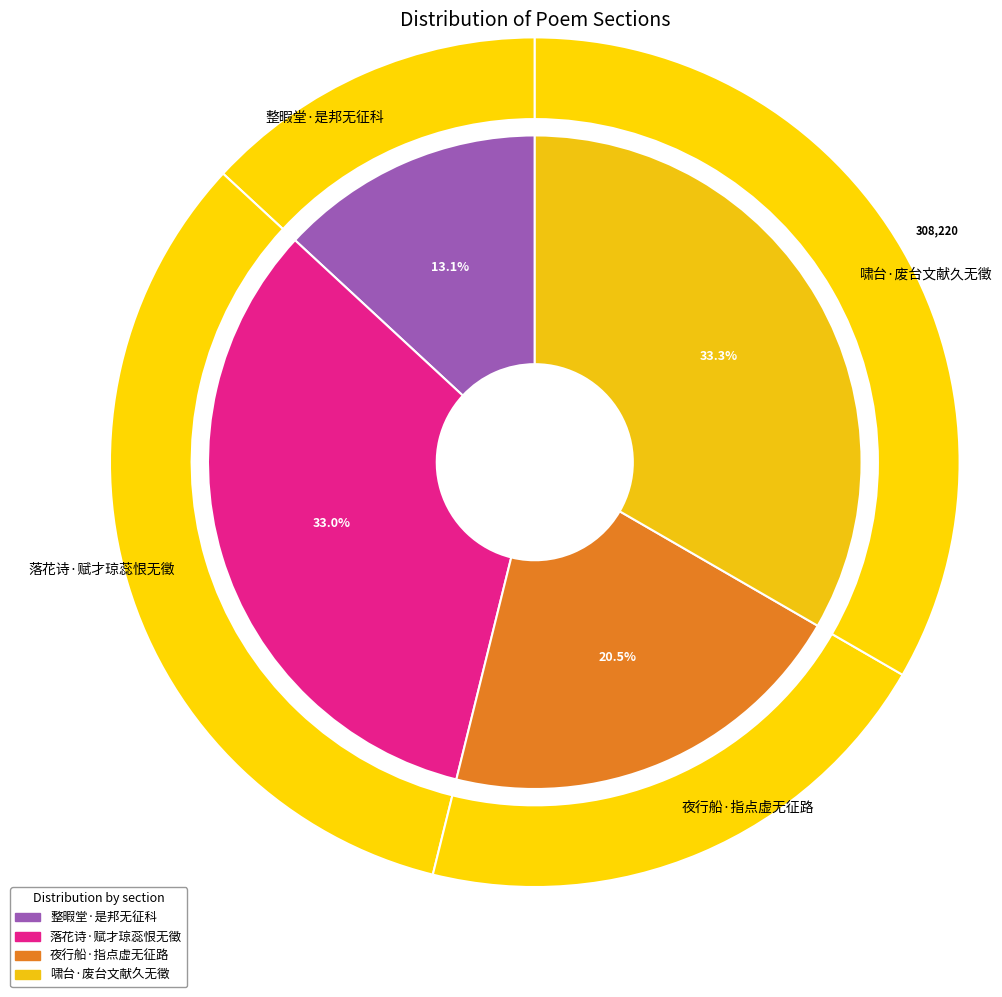

How much of the chart is everything except 夜行船·指点虚无征路?

79.5%